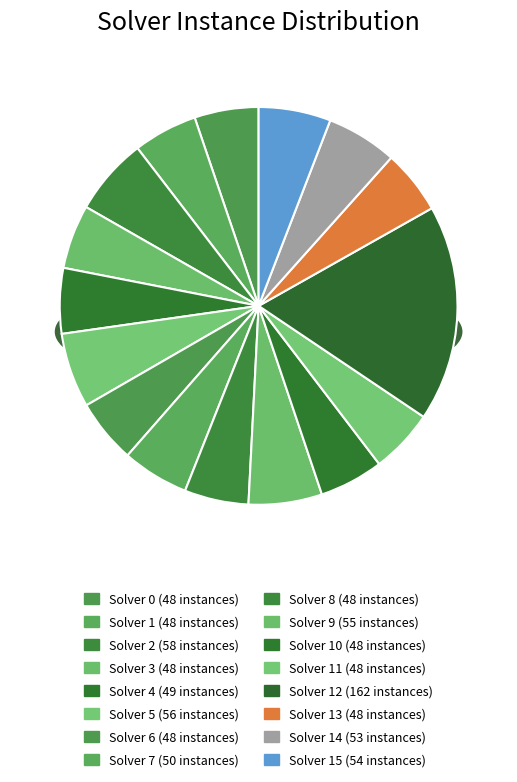

How much of the chart is everything except solver 1 (48)?

94.8%